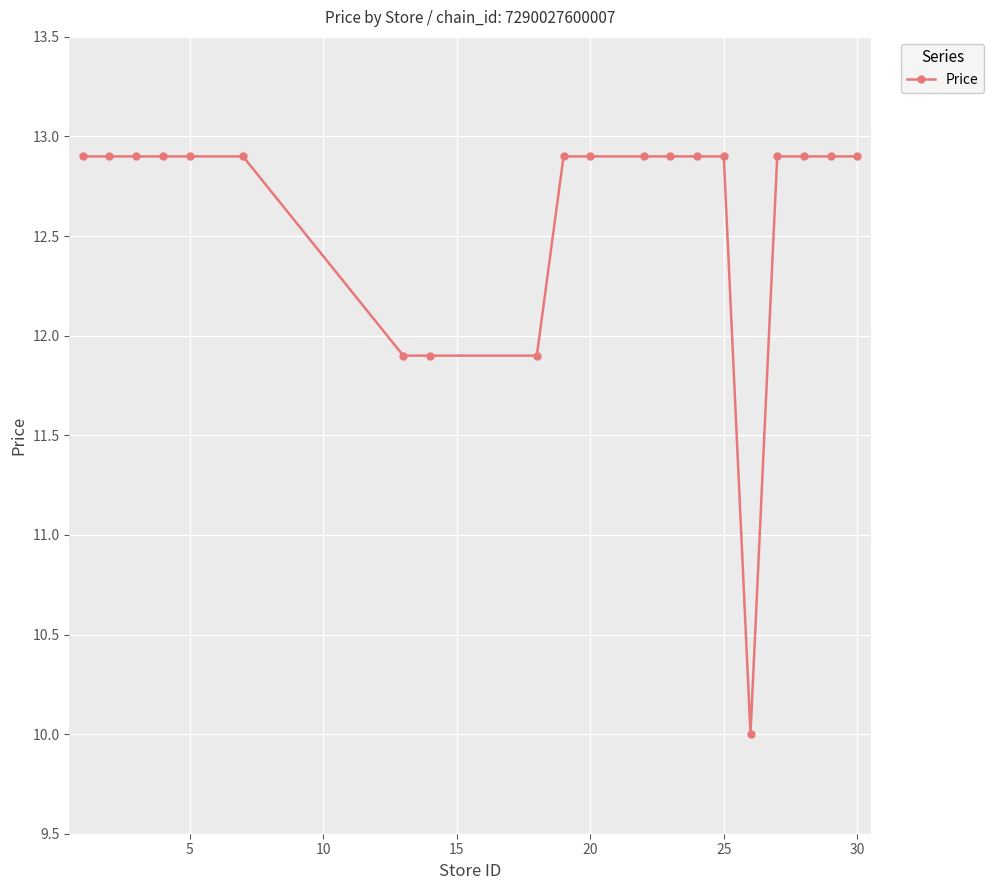

What is the difference between the maximum and minimum values?

2.9